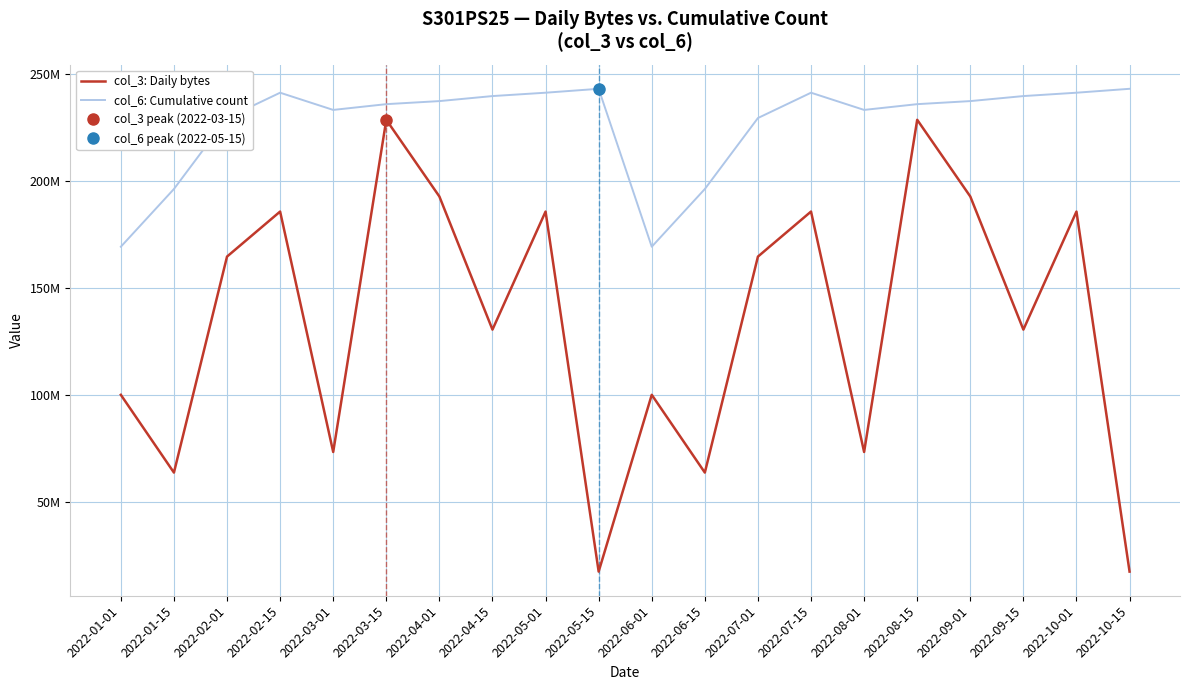

Reading left to right, transcribe all the data shown in this chart.

col_3: Daily bytes: 2022-01-01=99977520	2022-01-15=63621976	2022-02-01=164595992	2022-02-15=185653024	2022-03-01=73254088	2022-03-15=228548464	2022-04-01=192697088	2022-04-15=130461568	2022-05-01=185653024	2022-05-15=17333728	2022-06-01=99977520	2022-06-15=63621976	2022-07-01=164595992	2022-07-15=185653024	2022-08-01=73254088	2022-08-15=228548464	2022-09-01=192697088	2022-09-15=130461568	2022-10-01=185653024	2022-10-15=17333728
col_6: Cumulative count: 2022-01-01=169203712	2022-01-15=196195447	2022-02-01=229367188	2022-02-15=241213343	2022-03-01=233165894	2022-03-15=235862743	2022-04-01=237292574	2022-04-15=239641131	2022-05-01=241213343	2022-05-15=243039274	2022-06-01=169203712	2022-06-15=196195447	2022-07-01=229367188	2022-07-15=241213343	2022-08-01=233165894	2022-08-15=235862743	2022-09-01=237292574	2022-09-15=239641131	2022-10-01=241213343	2022-10-15=243039274